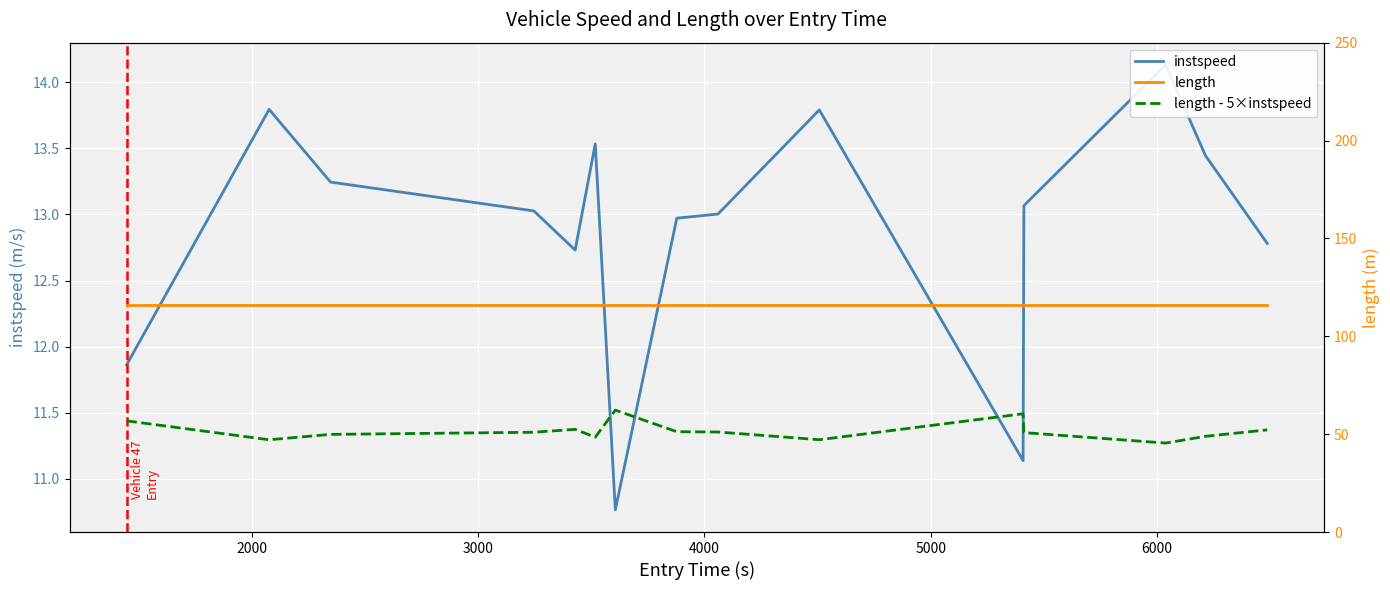

What is the highest value of the length - 5×instspeed series?

62.3